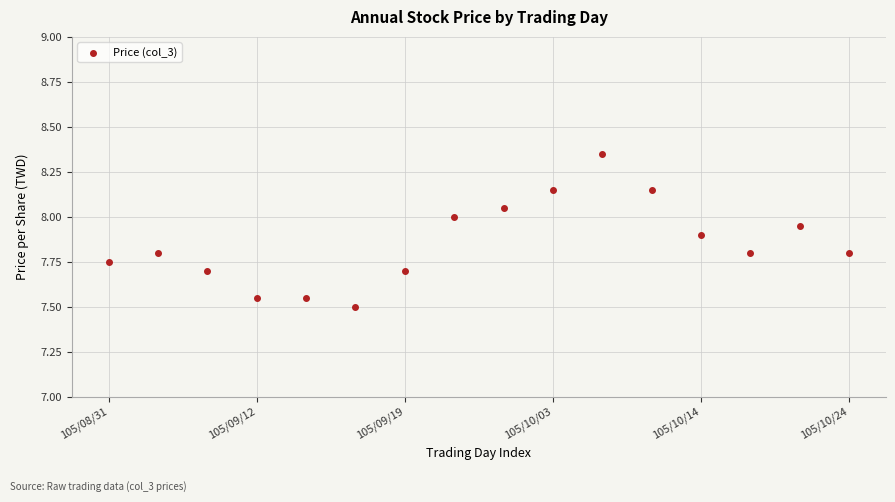

How many data points are displayed?

16